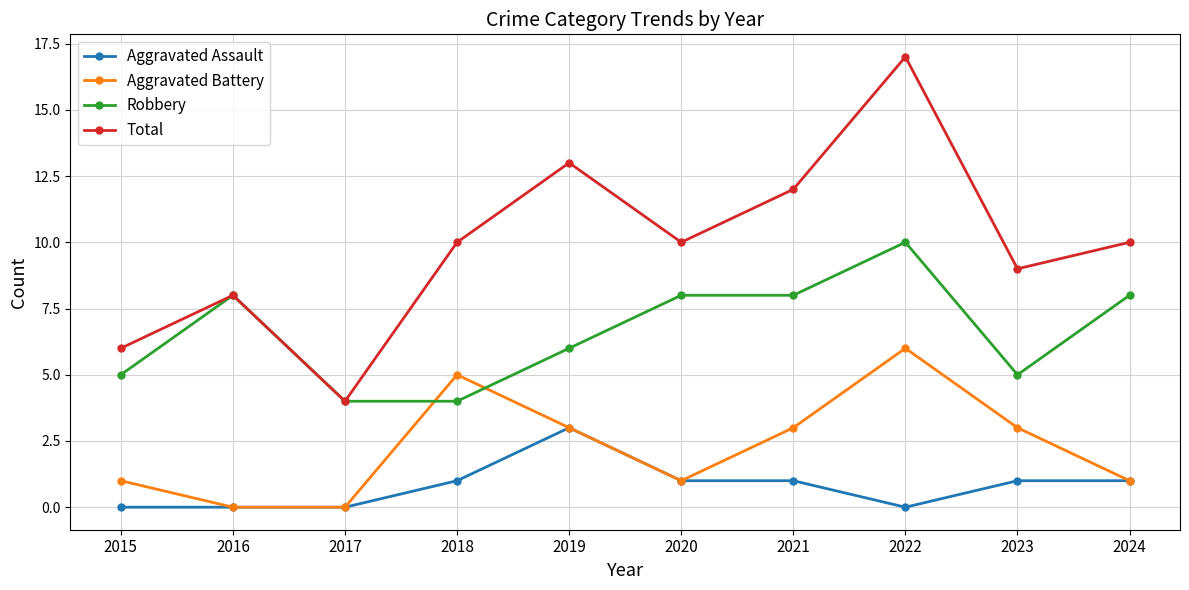

The Total series shows 12 at 2021. True or false?

True